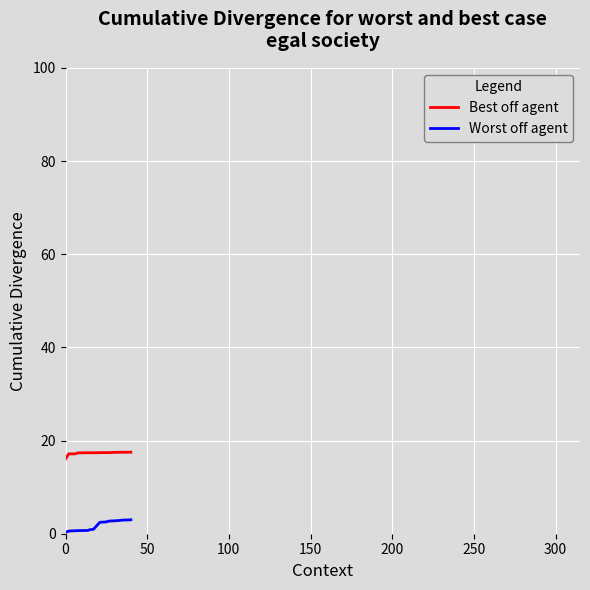

What is the minimum value for Best off agent?

16.0